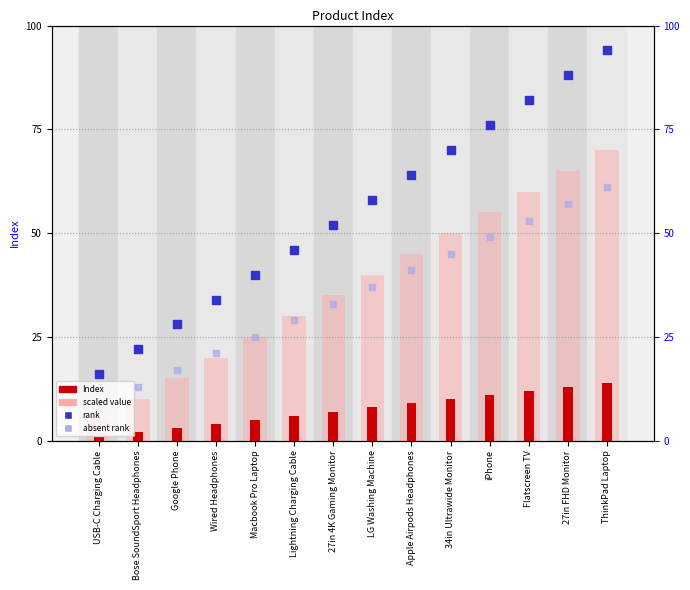

Which series reaches the maximum Y coordinate?

rank